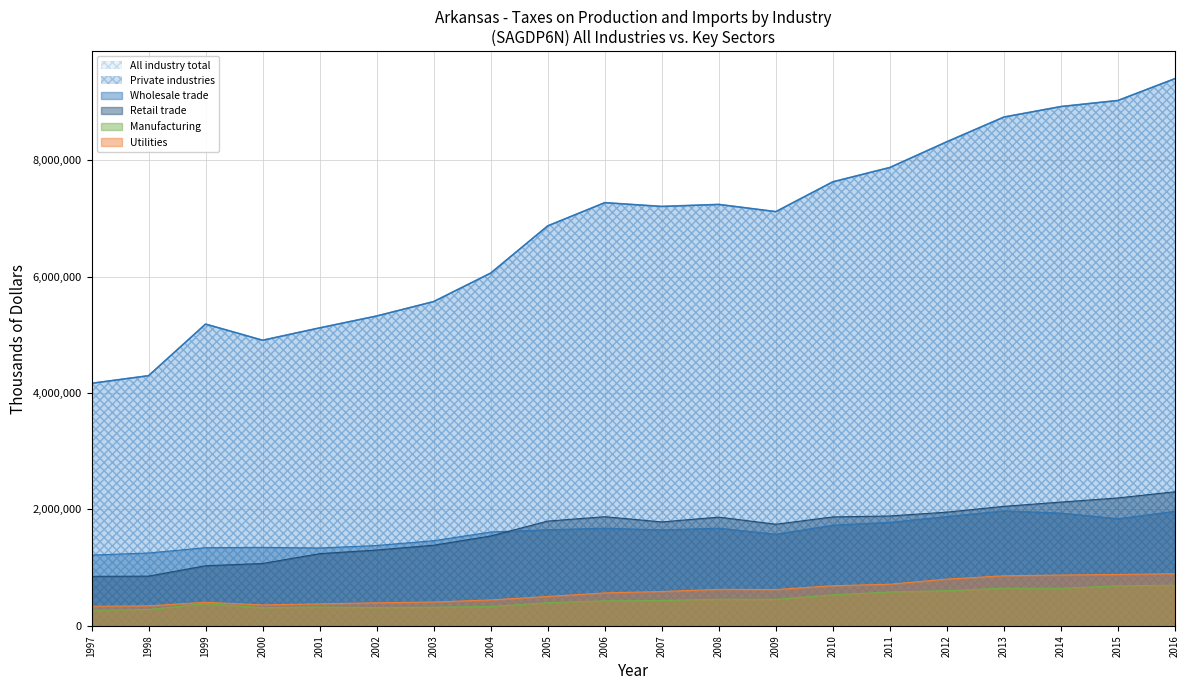

Does the chart have visible grid lines?

Yes